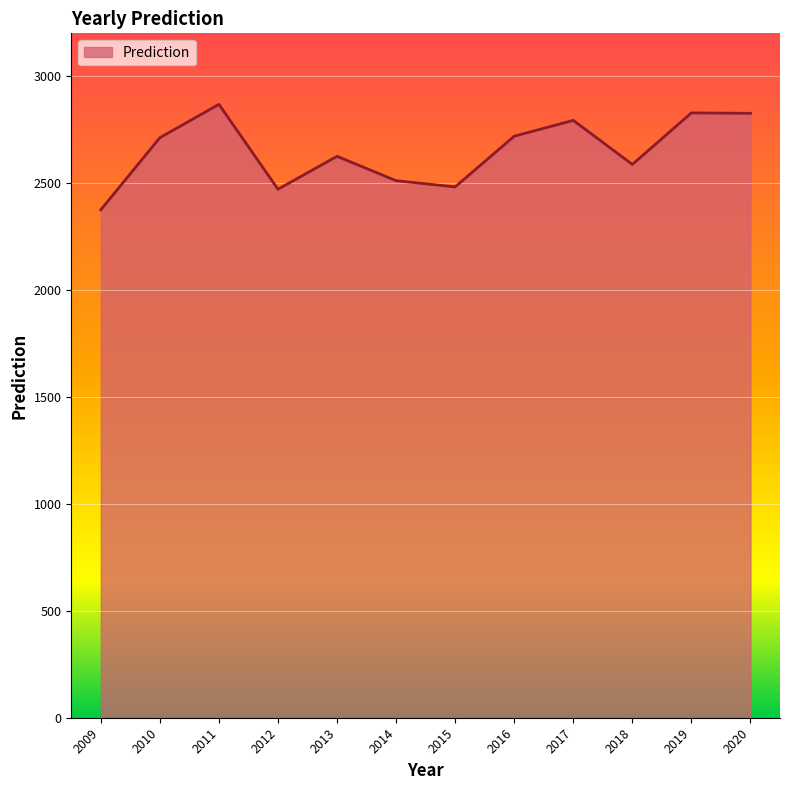

How many lines are shown in the chart?

1